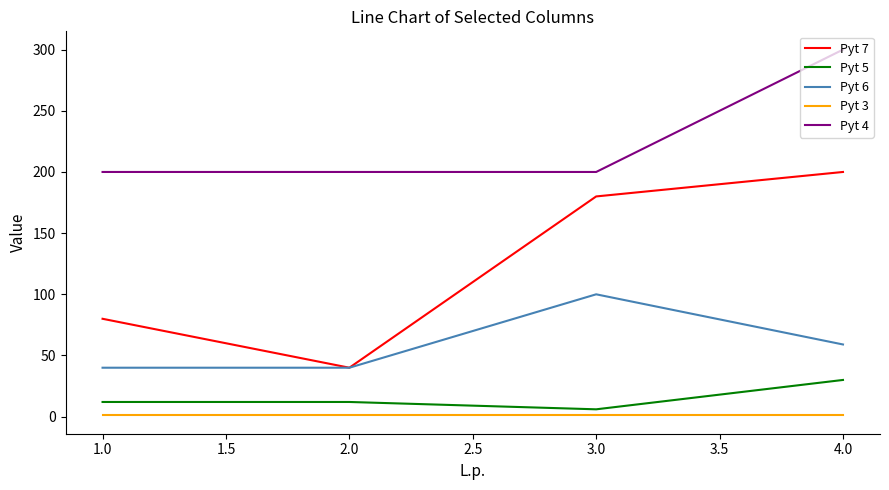

What are all the series names shown in the legend?

Pyt 7, Pyt 5, Pyt 6, Pyt 3, Pyt 4